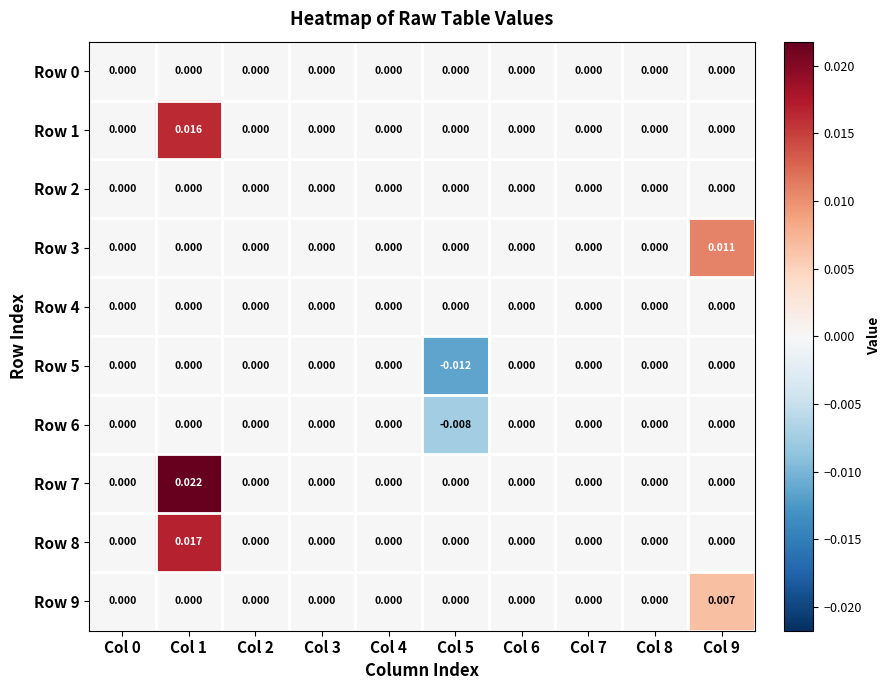

Is the value of Row 3 at Col 0 greater than the value of Row 8 at Col 1?

No